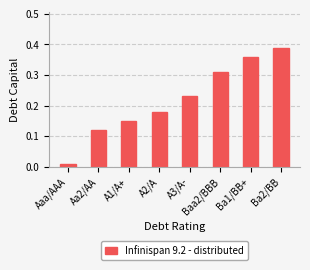

Which category has the lowest value across all series?

Aaa/AAA